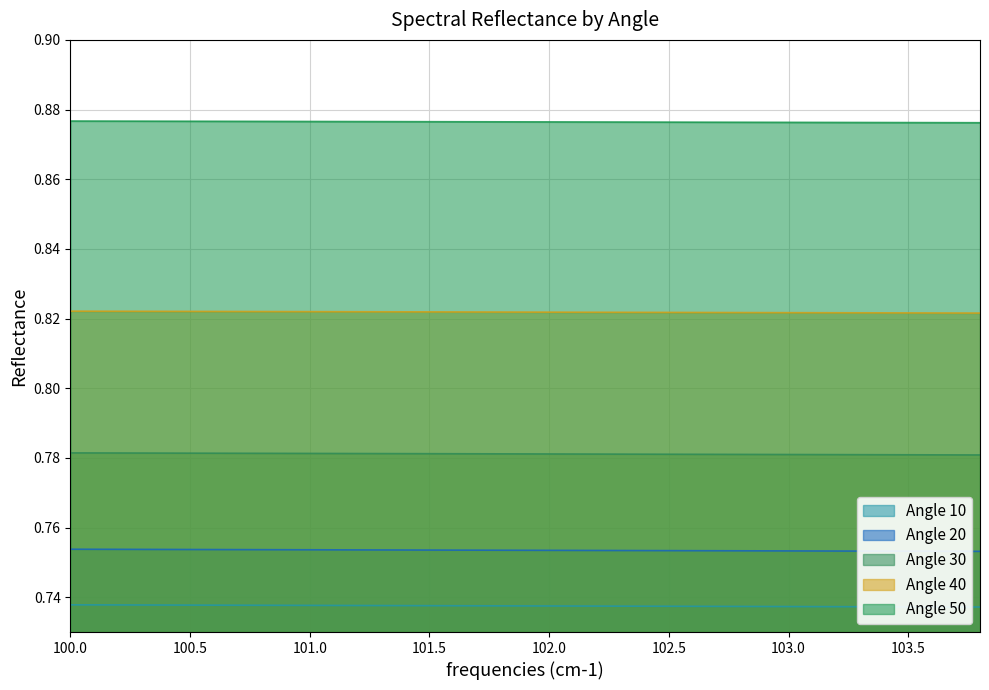

Reading left to right, transcribe all the data shown in this chart.

Angle 10: 0.7	0.7	0.7	0.7	0.7	0.7	0.7	0.7	0.7	0.7	0.7	0.7	0.7	0.7	0.7	0.7	0.7	0.7	0.7	0.7
Angle 20: 0.8	0.8	0.8	0.8	0.8	0.8	0.8	0.8	0.8	0.8	0.8	0.8	0.8	0.8	0.8	0.8	0.8	0.8	0.8	0.8
Angle 30: 0.8	0.8	0.8	0.8	0.8	0.8	0.8	0.8	0.8	0.8	0.8	0.8	0.8	0.8	0.8	0.8	0.8	0.8	0.8	0.8
Angle 40: 0.8	0.8	0.8	0.8	0.8	0.8	0.8	0.8	0.8	0.8	0.8	0.8	0.8	0.8	0.8	0.8	0.8	0.8	0.8	0.8
Angle 50: 0.9	0.9	0.9	0.9	0.9	0.9	0.9	0.9	0.9	0.9	0.9	0.9	0.9	0.9	0.9	0.9	0.9	0.9	0.9	0.9